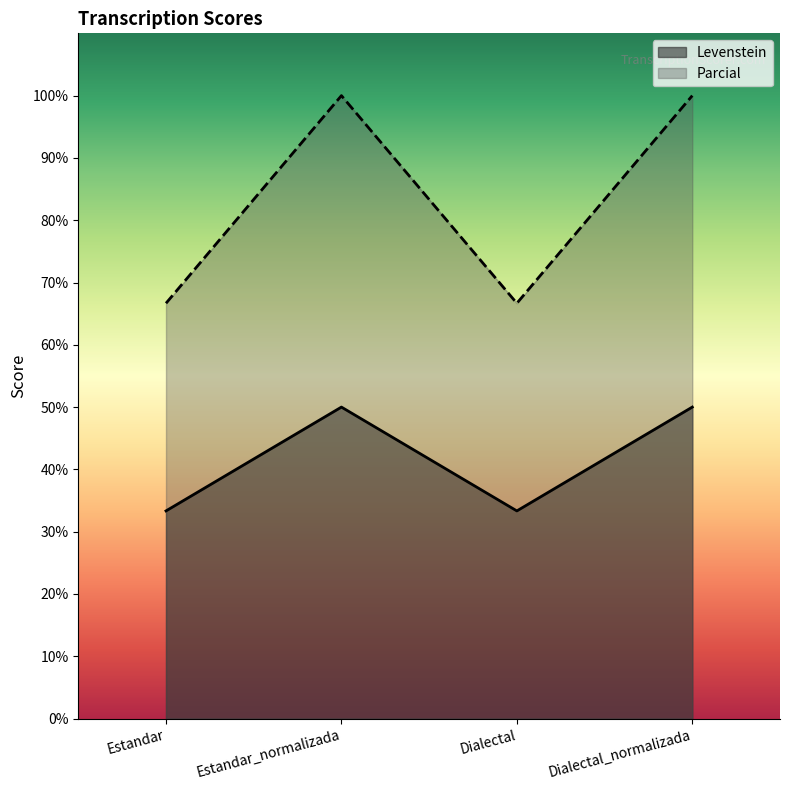

At Estandar_normalizada, list the series in order from largest to smallest.

Parcial, Levenstein